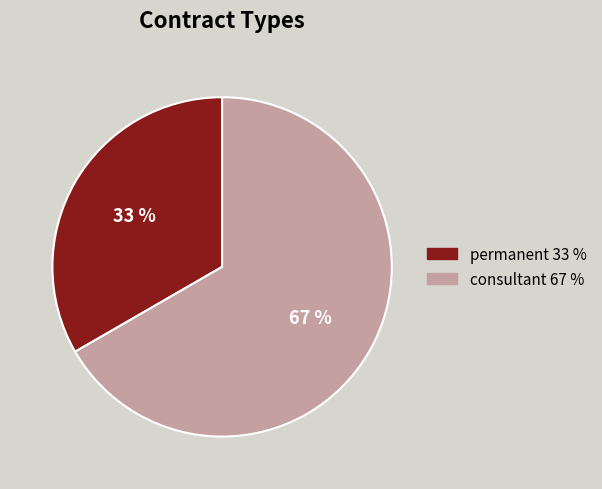

Which category has the biggest portion of the pie?

consultant